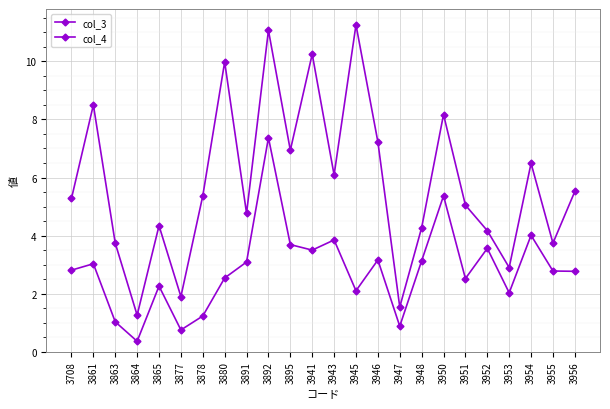

What is the greatest value displayed?

11.3